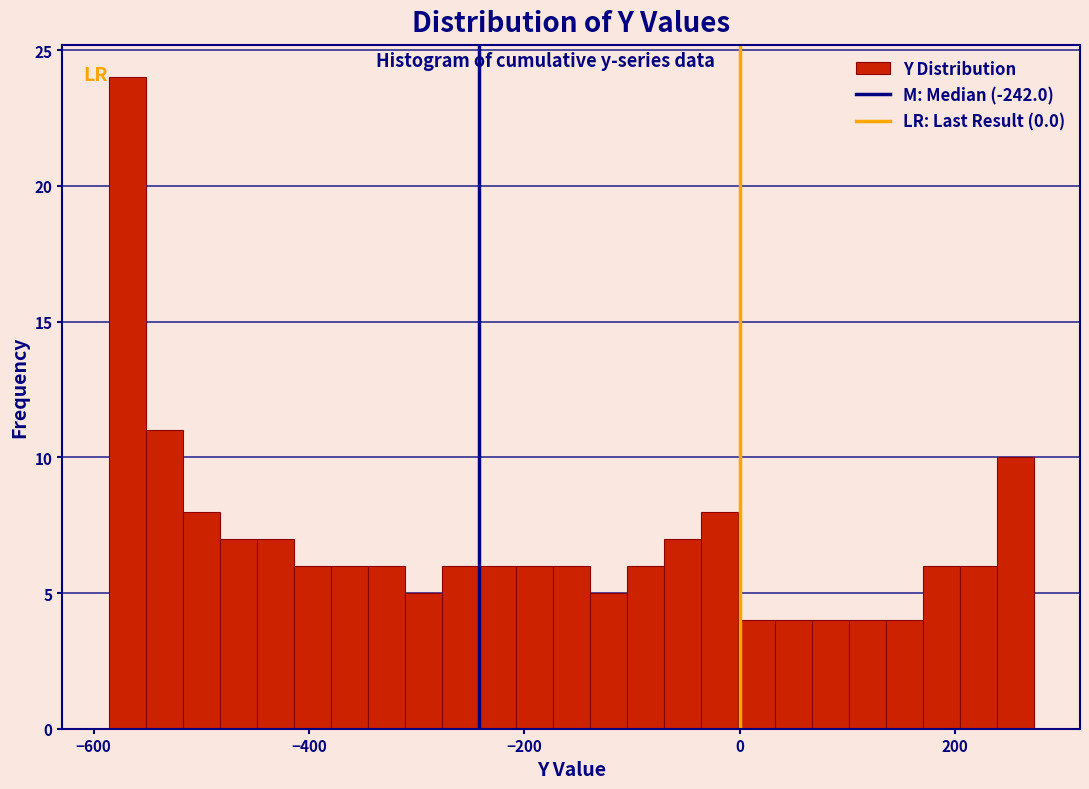

Around what value on the x-axis is the tallest bar? Give the approximate position of its centre, as read against the axis.

-560